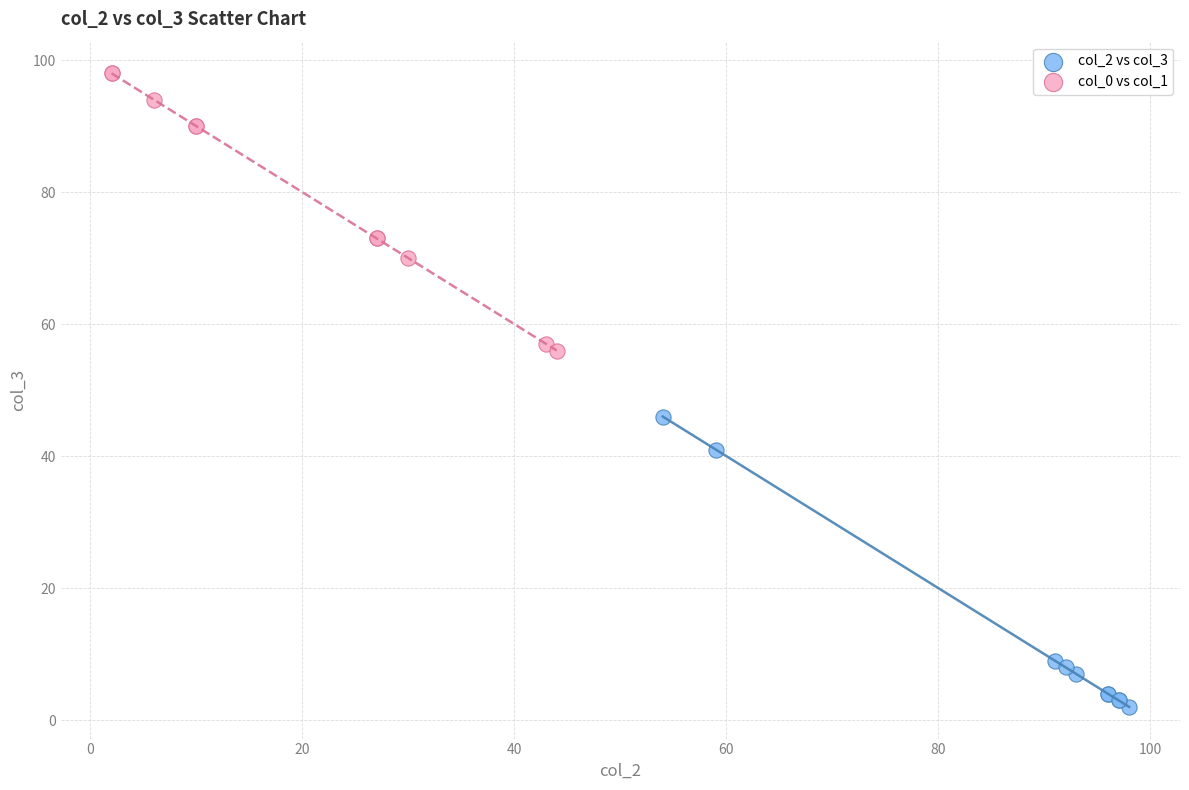

Which series contains the lowest Y value?

col_2 vs col_3